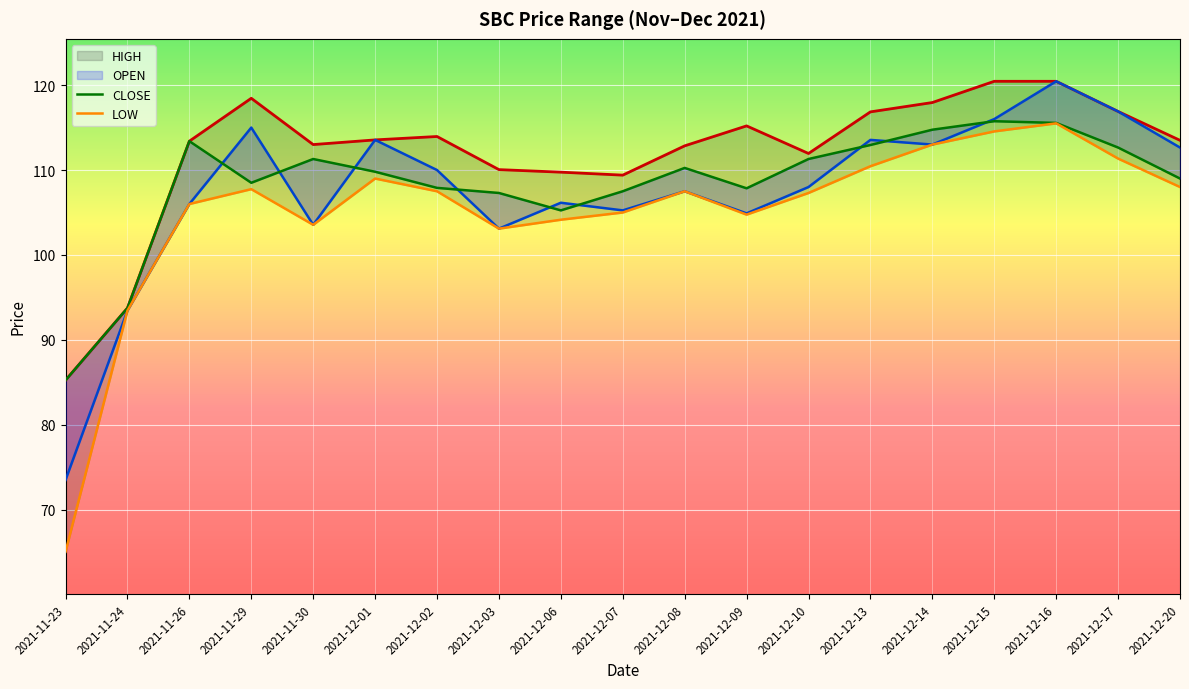

How many data points does each series have?

19